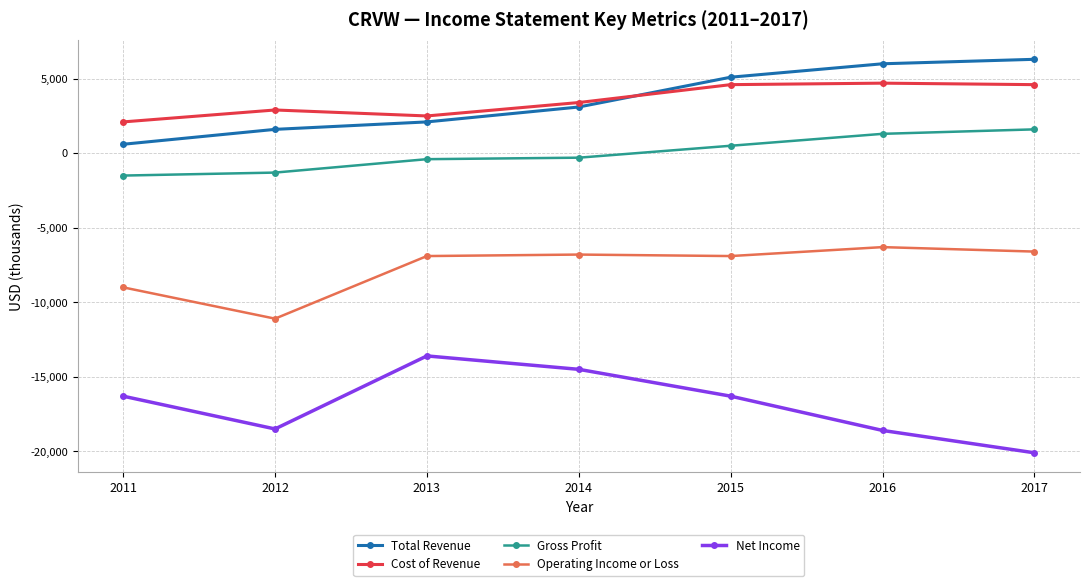

Does the chart display data point markers on the line(s)?

Yes